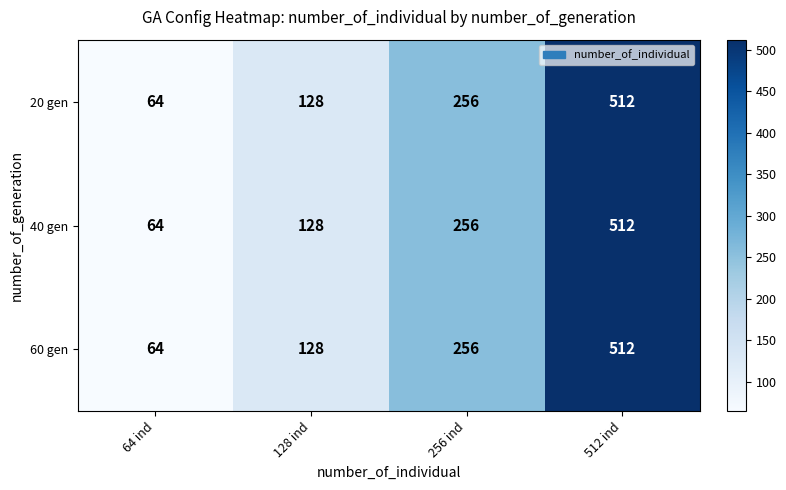

What is the sum of all 40 gen values?

960